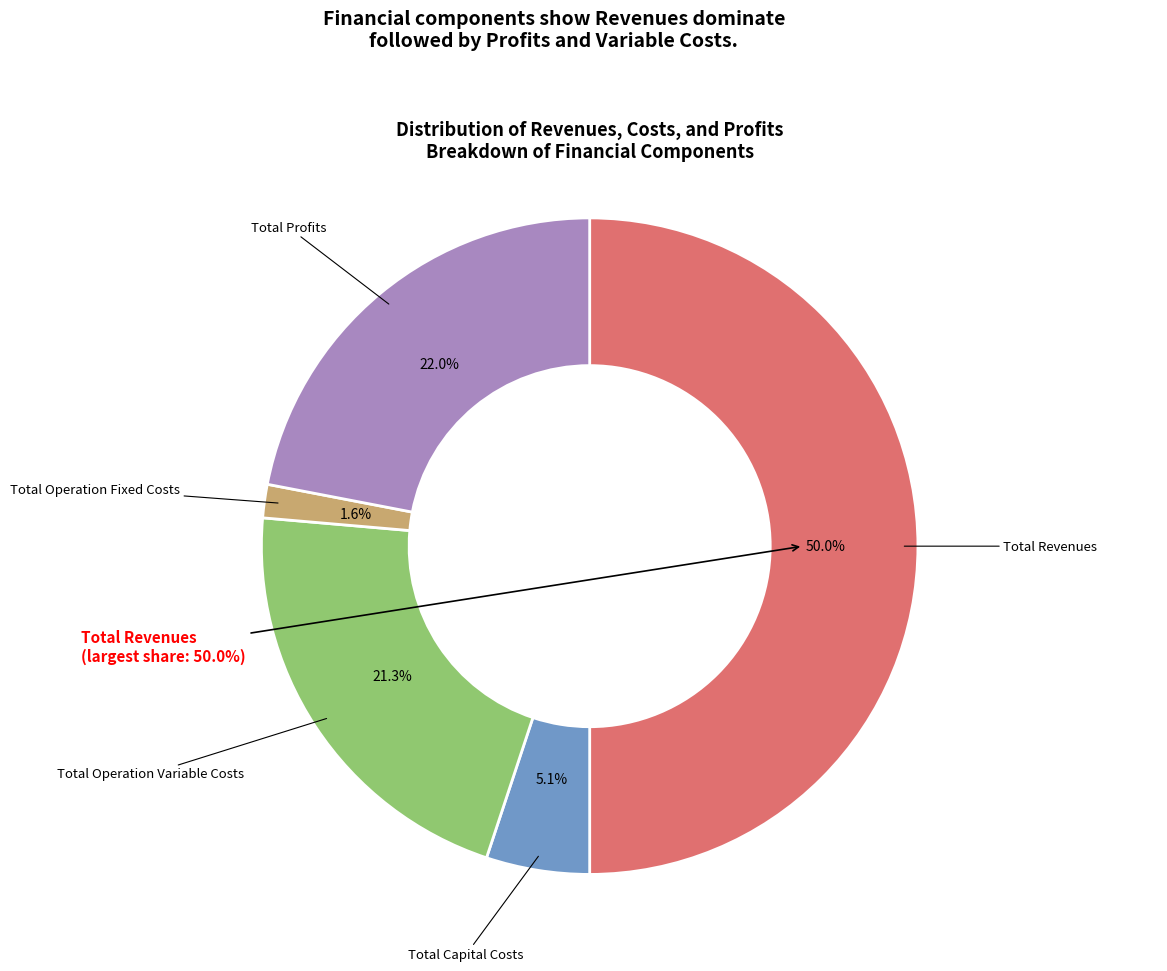

Does Total Profits account for over 50% of the chart?

No